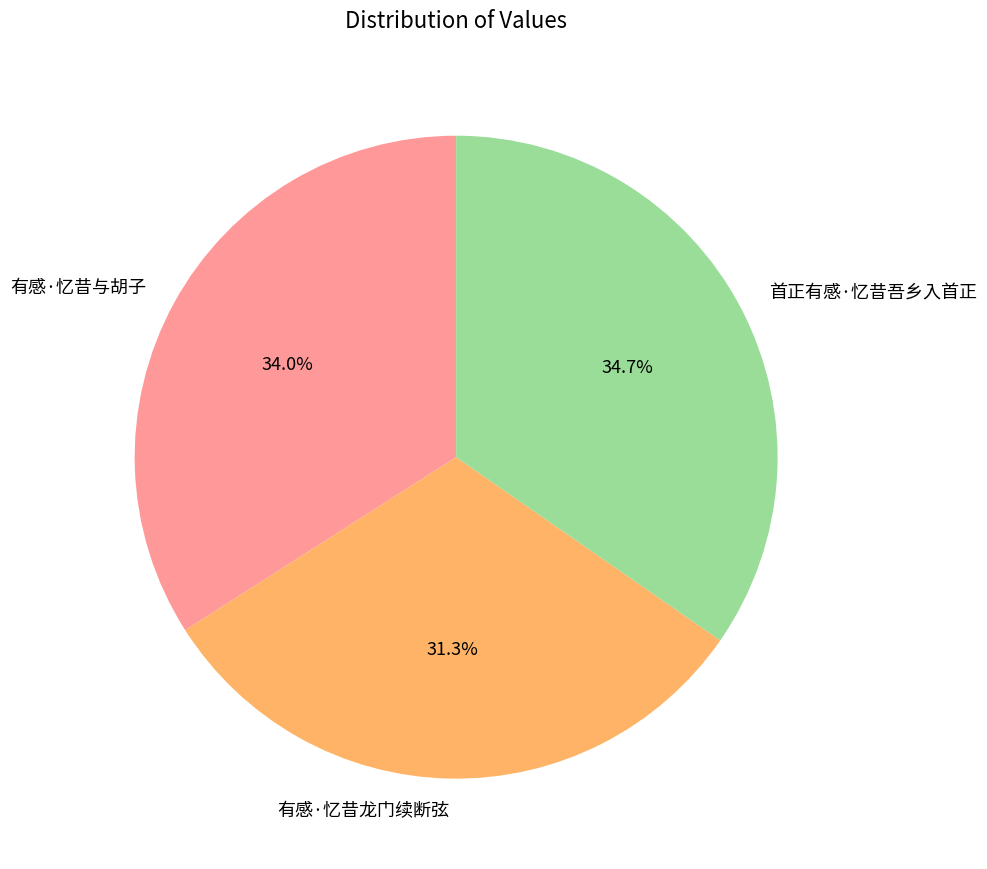

Which category has the smallest portion of the pie?

有感·忆昔龙门续断弦